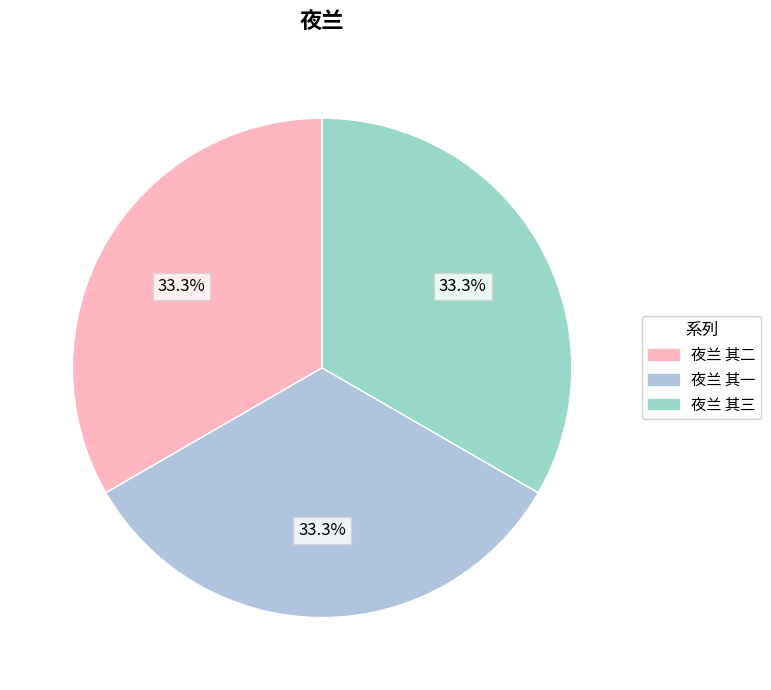

Which slice is the smallest?

夜兰 其一